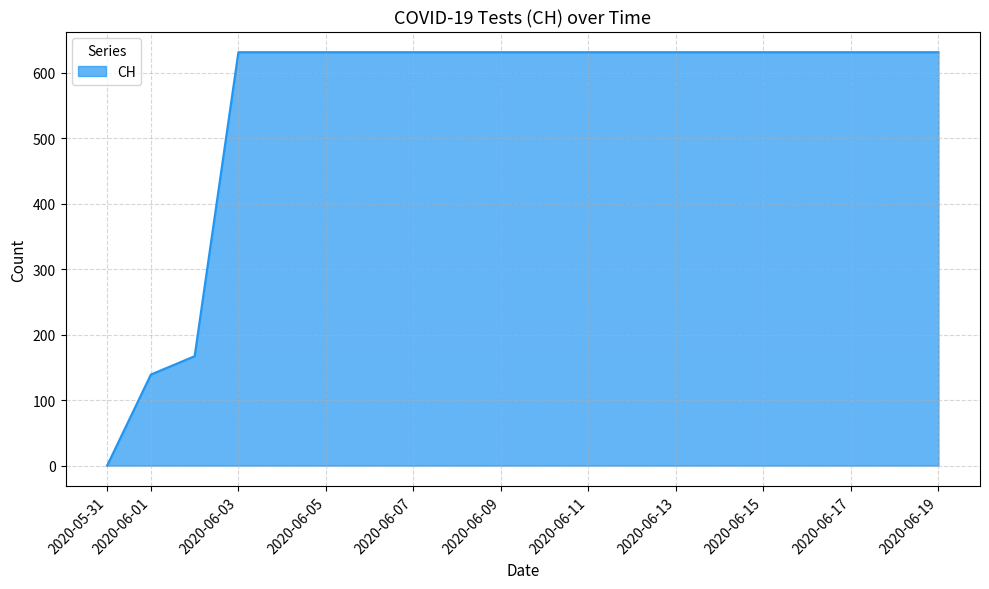

Reading left to right, what are all the values shown in this chart?

0	139	167	631	631	631	631	631	631	631	631	631	631	631	631	631	631	631	631	631